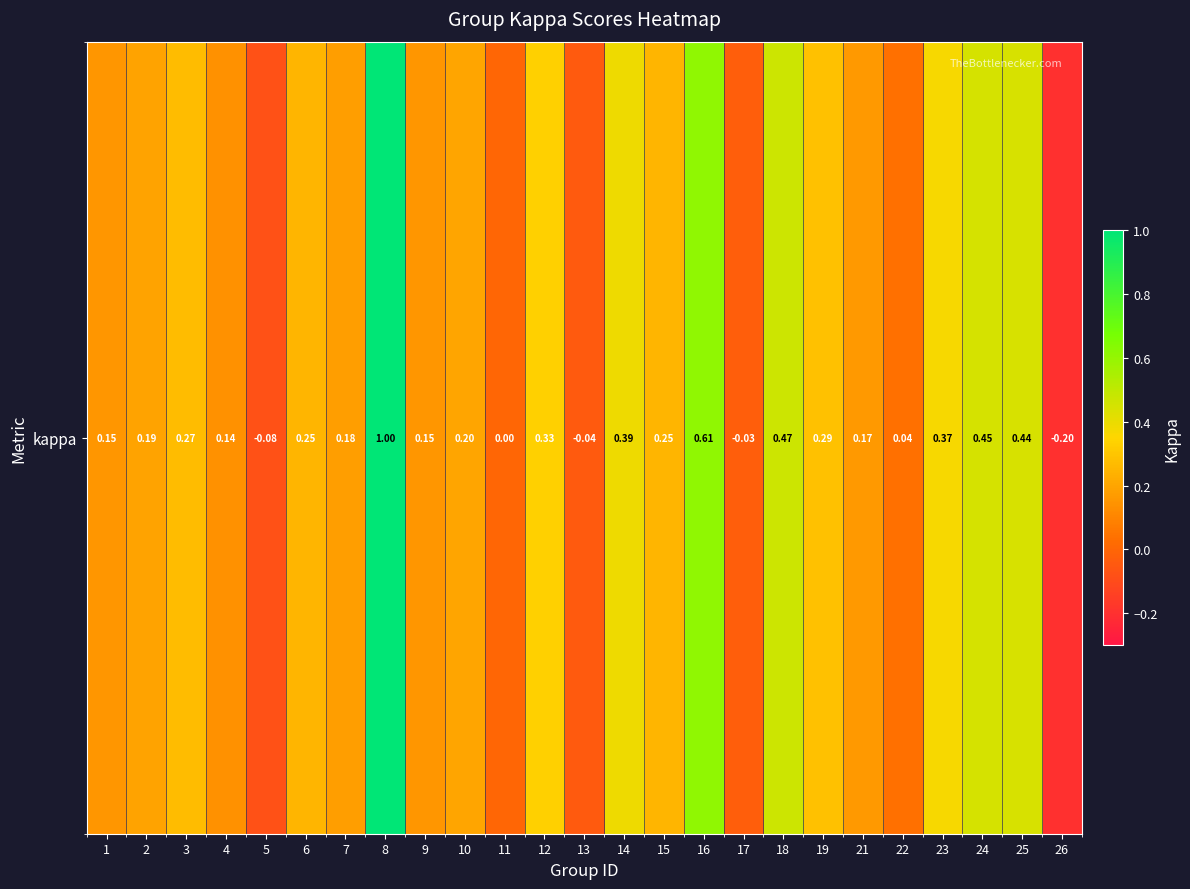

Reading left to right, what are all the values shown in this chart?

1=0.2	2=0.2	3=0.3	4=0.1	5=-0.1	6=0.3	7=0.2	8=1.0	9=0.2	10=0.2	11=0.0	12=0.3	13=-0.0	14=0.4	15=0.3	16=0.6	17=-0.0	18=0.5	19=0.3	21=0.2	22=0.0	23=0.4	24=0.5	25=0.4	26=-0.2